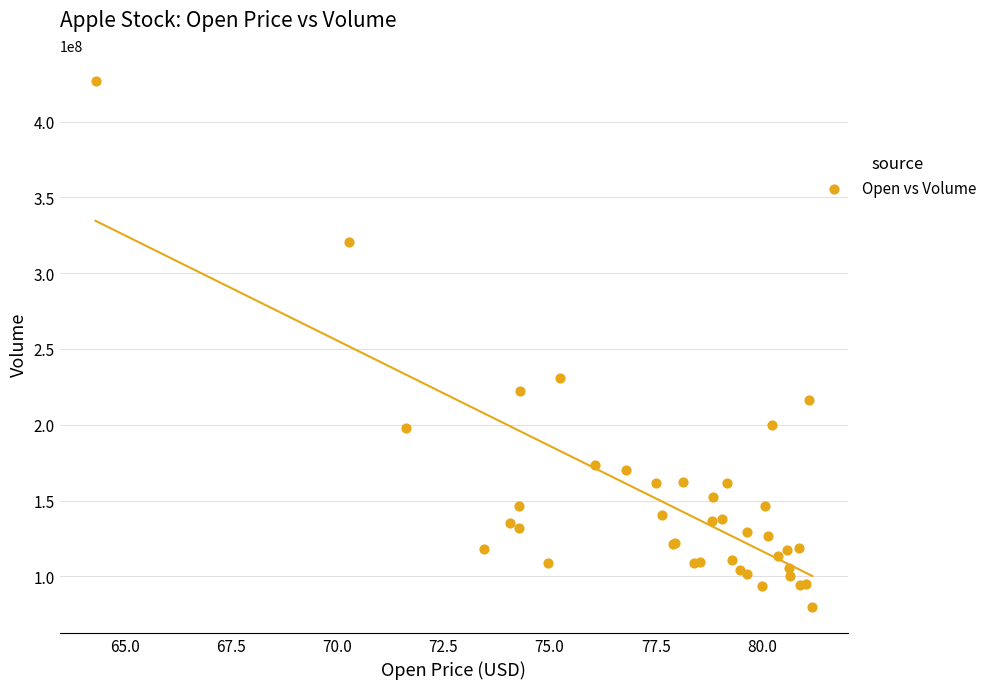

What Y value in the scatter plot is closest to 253311800?

230673600